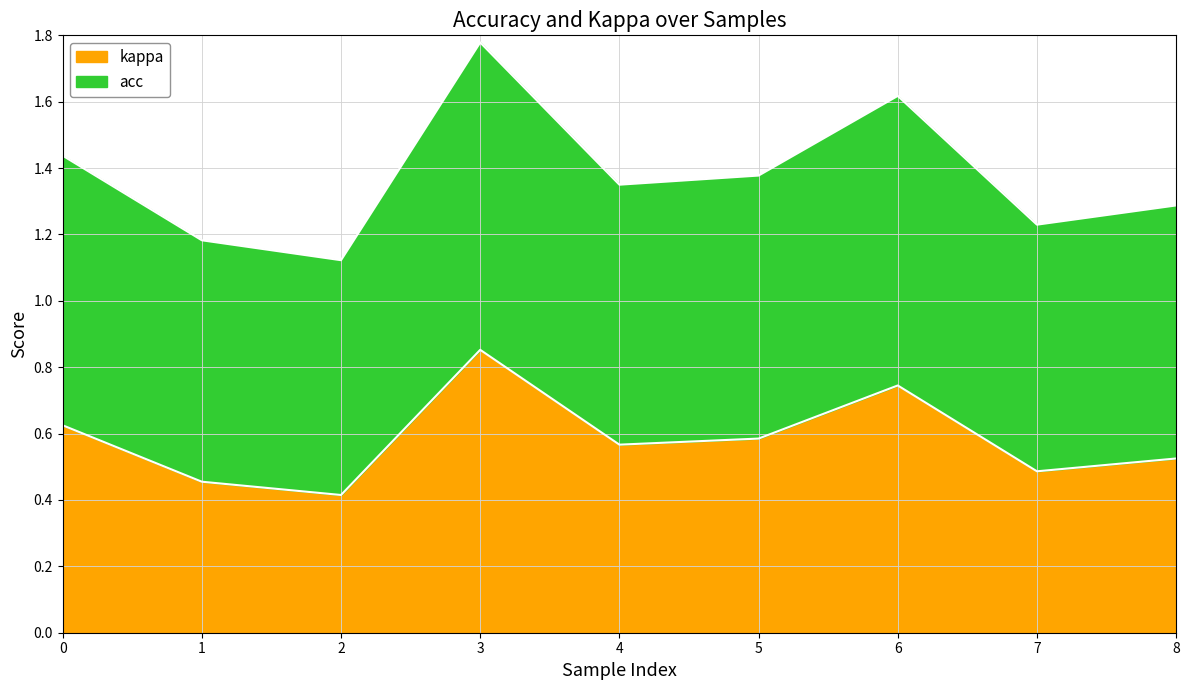

At which label does acc reach its peak?

3